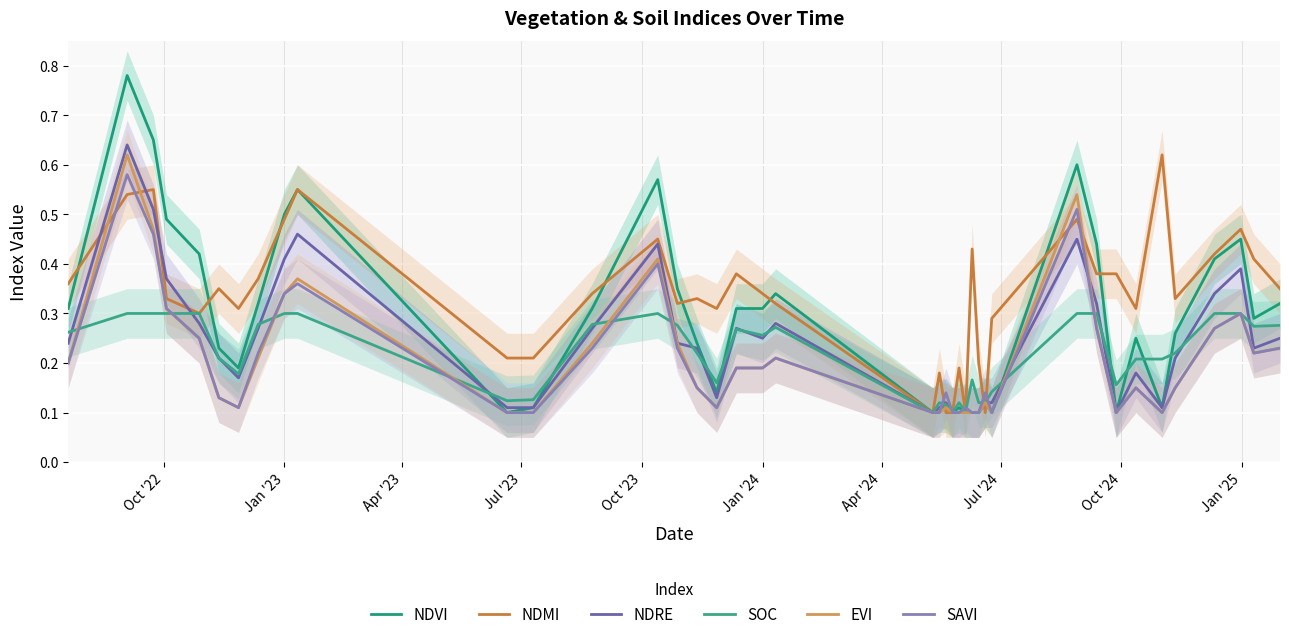

How many categories are shown in the chart?

40